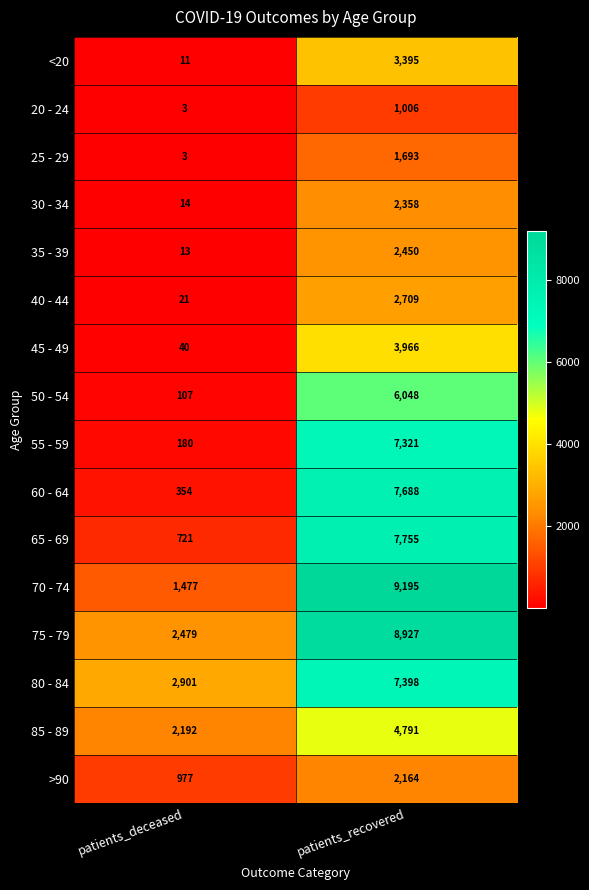

The 80 - 84 series shows 7398 at patients_recovered. True or false?

True